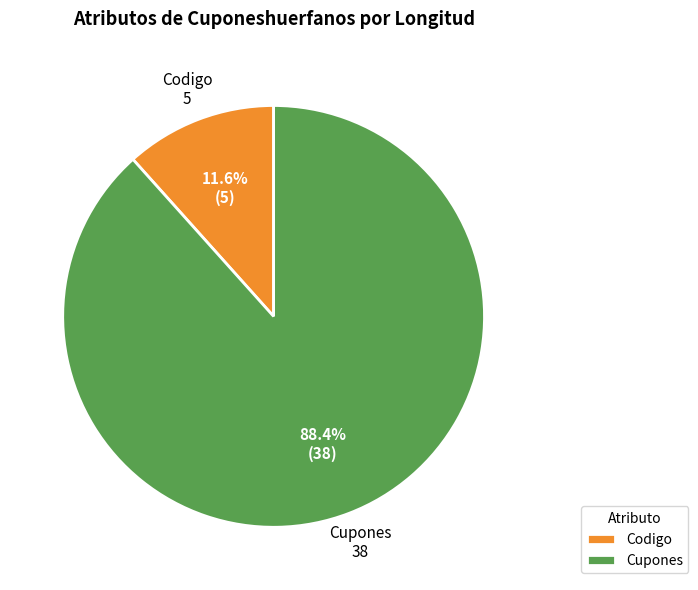

Which slice is the smallest?

Codigo